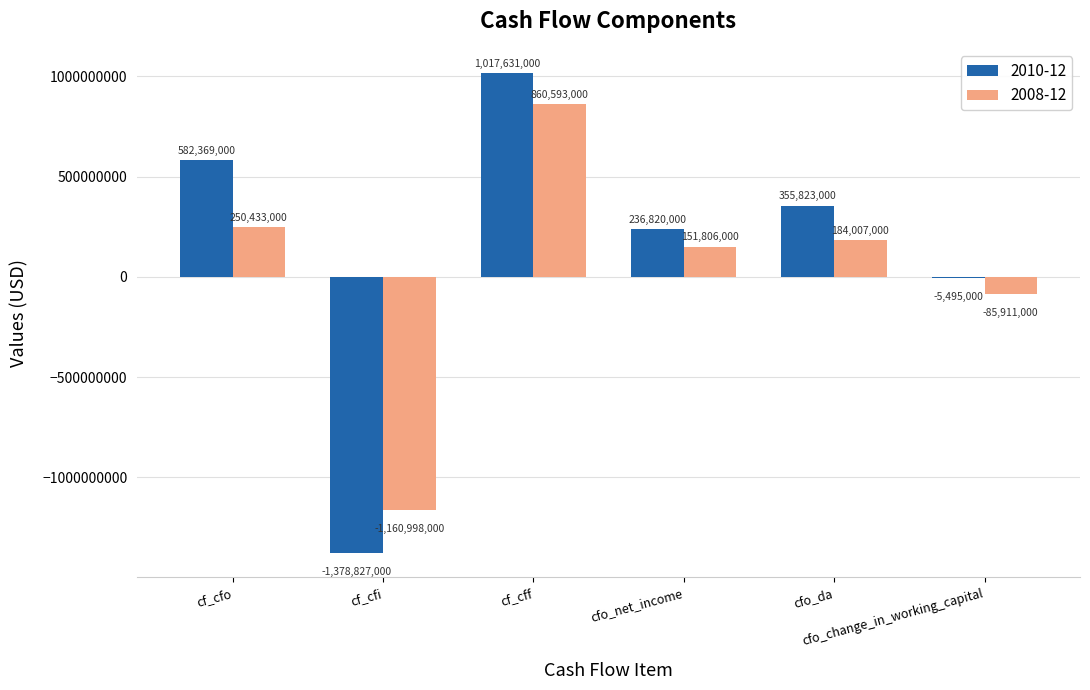

Which series has the largest total across all categories?

2010-12